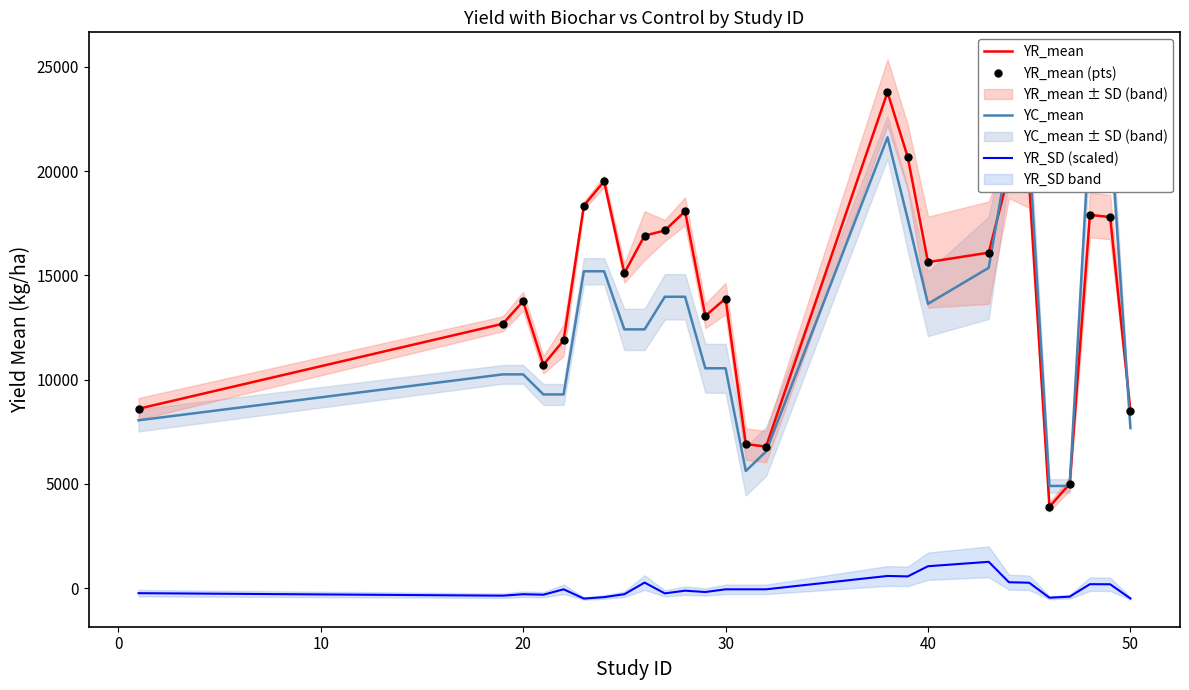

What is the value of the YR_mean point at the 14th from the left?

6910.0